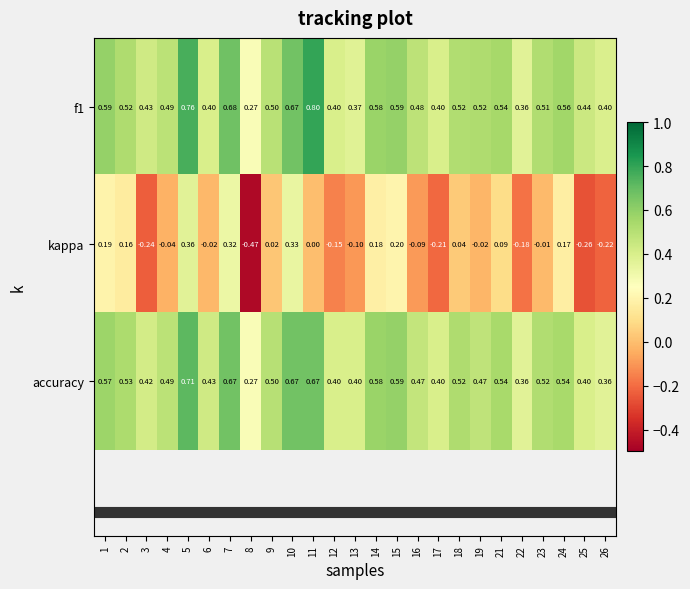

Is the value of f1 at 6 greater than the value of kappa at 8?

Yes